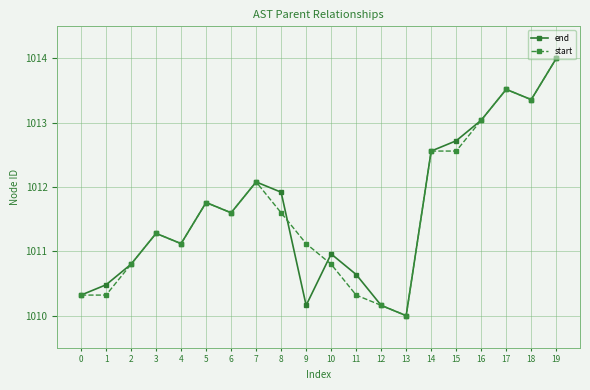

The end series shows 1736.3 at 4. True or false?

False